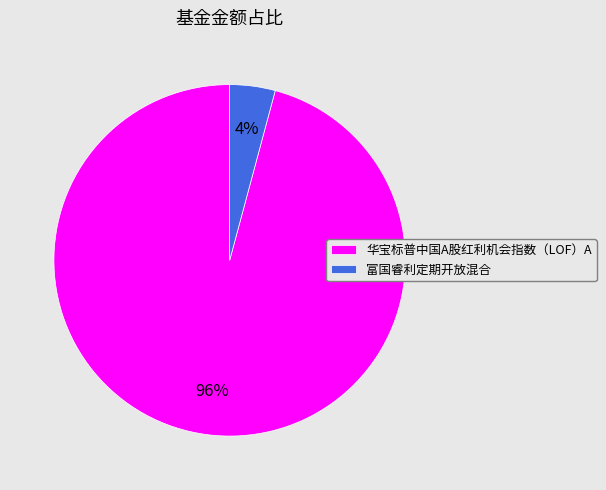

Rank the categories by value from lowest to highest.

富国睿利定期开放混合, 华宝标普中国A股红利机会指数（LOF）A